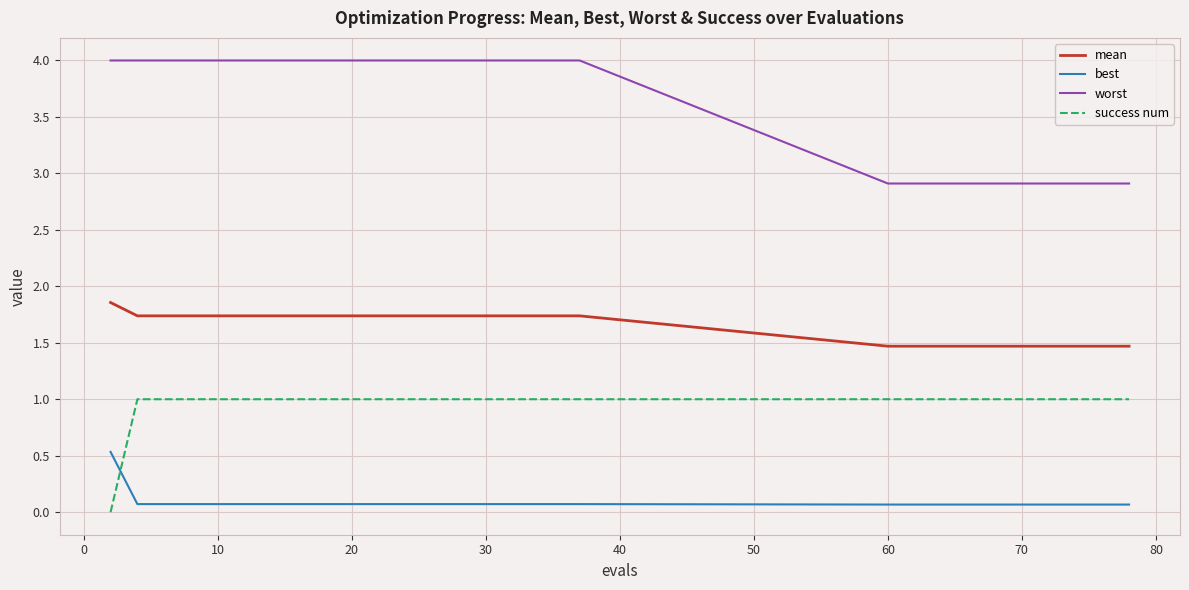

Does the chart have visible grid lines?

Yes